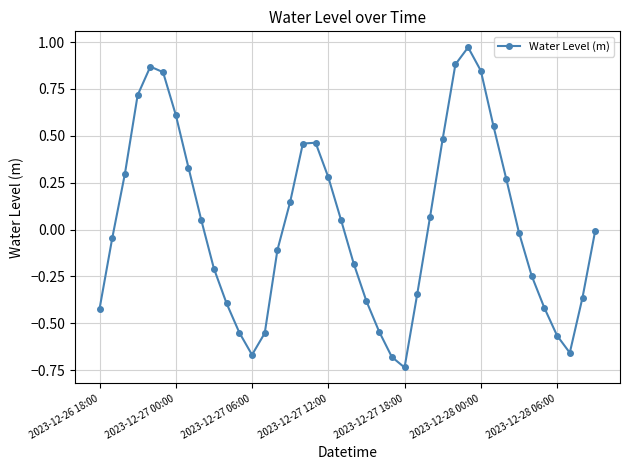

What is the sum of all values?

1.1